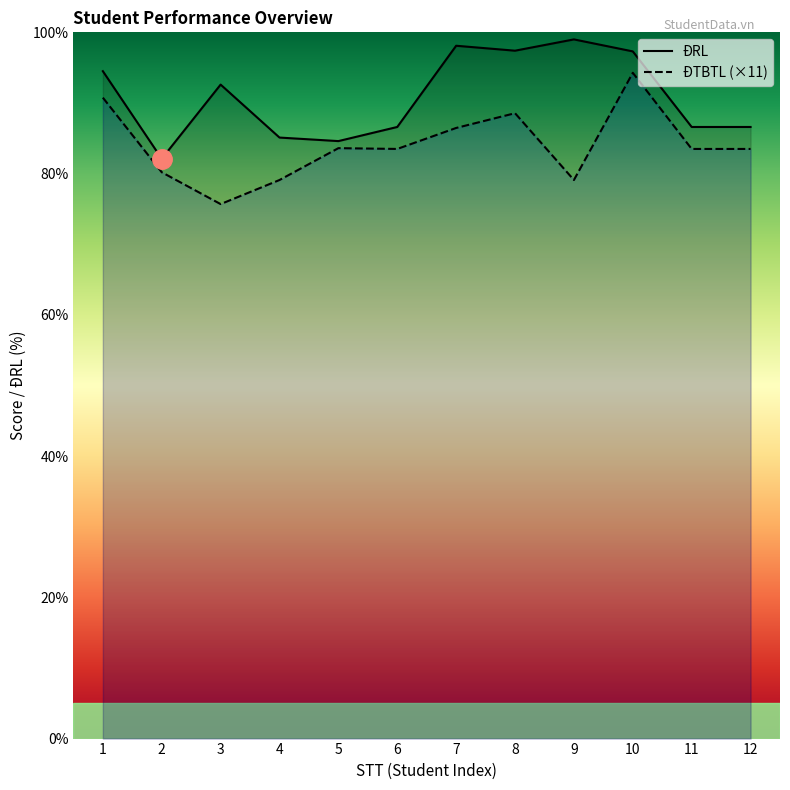

Count the number of data series in this chart.

2